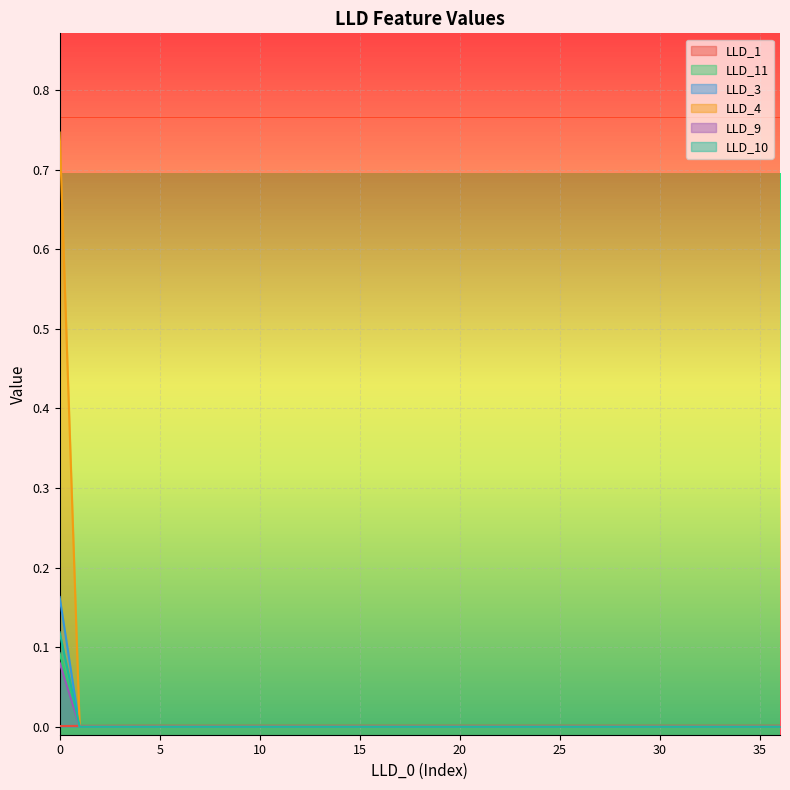

The LLD_11 series shows 0.0 at 7. True or false?

False